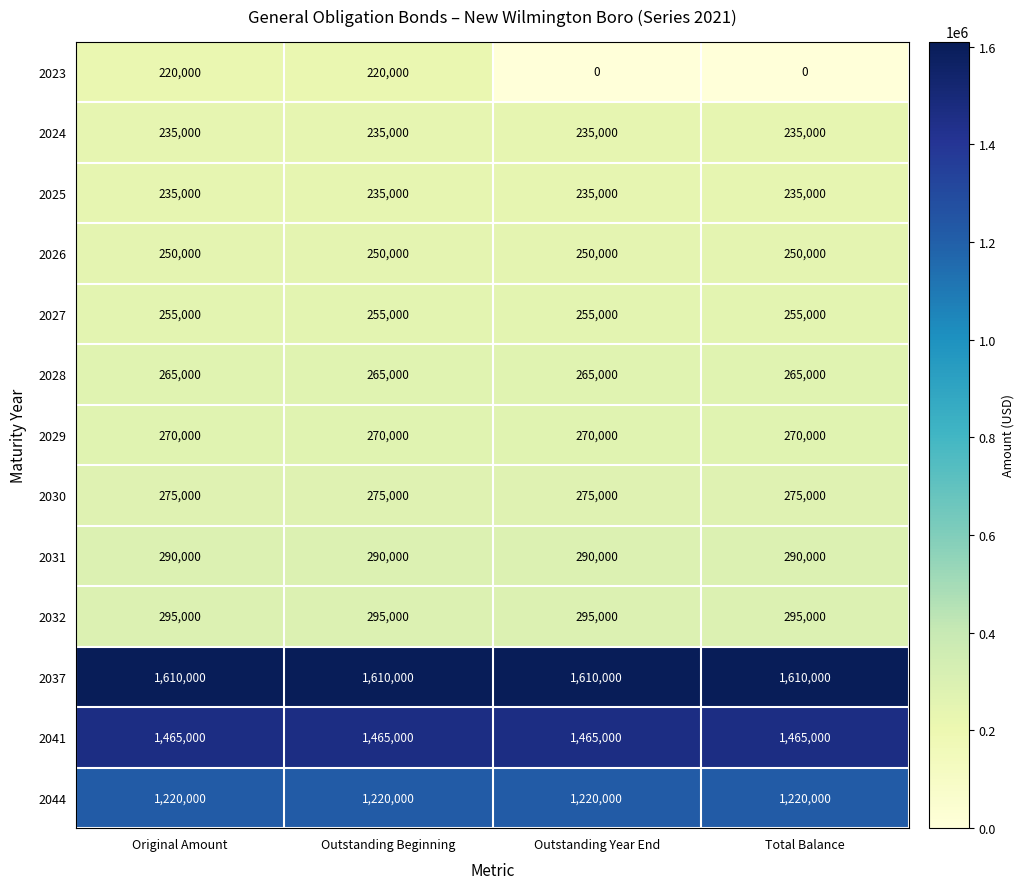

What is the maximum value shown in the chart?

1610000